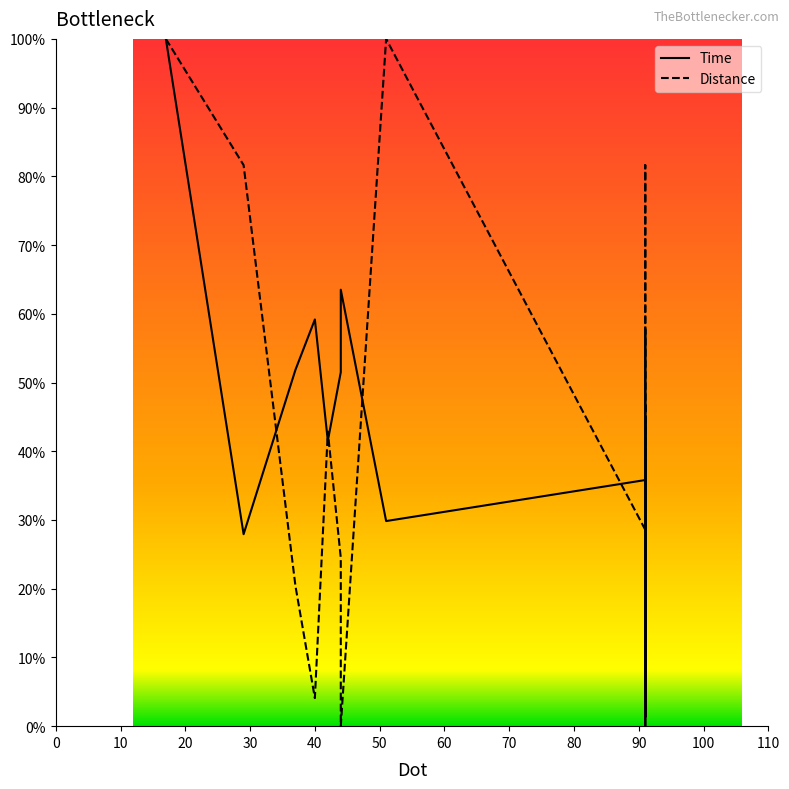

What is the value of the Time point at the 5th from the left?

41.5